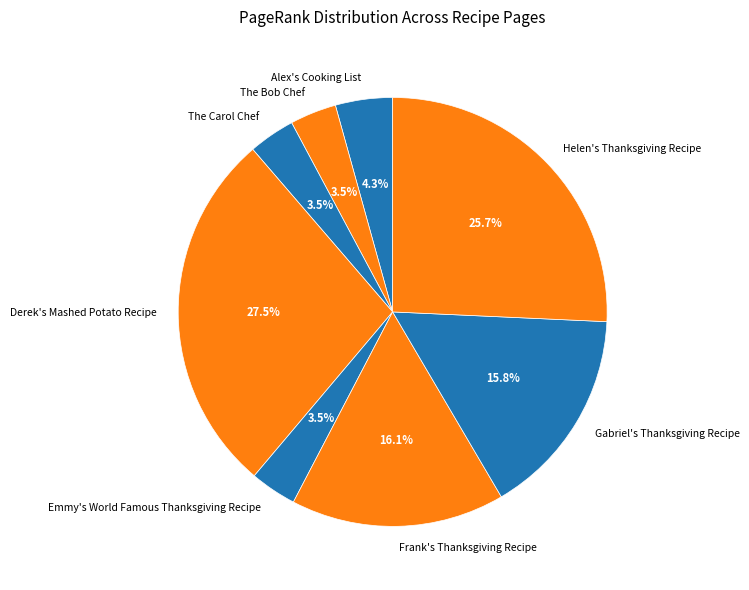

Is it true that The Bob Chef is 16% of the pie?

False